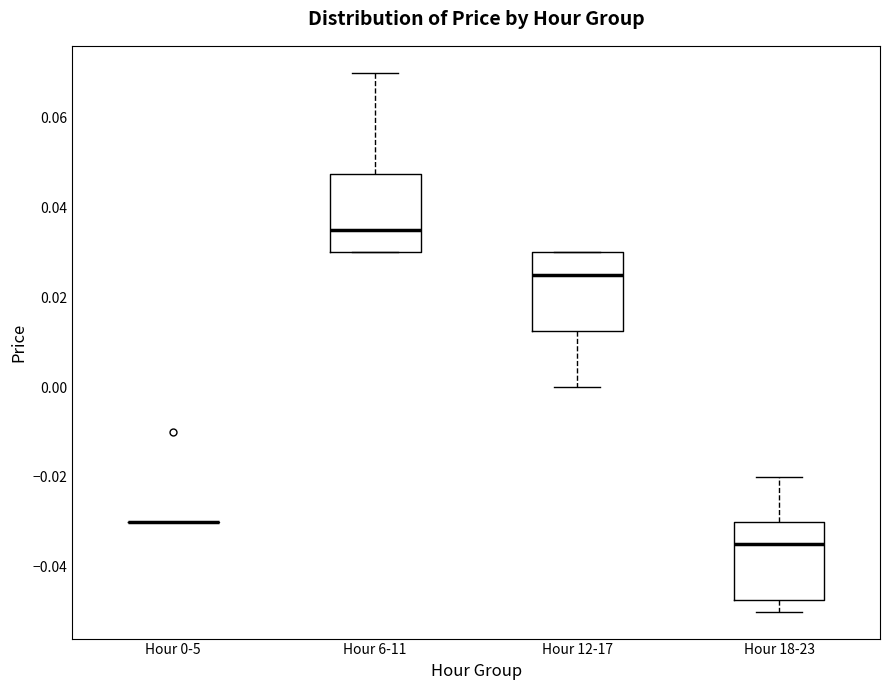

Reading left to right, read every box against the y-axis: the position of its median line, the range the box covers, and the ends of its whiskers. The values are not printed on the chart, so give them approximately, as read against the axis.

Hour 0-5: box collapsed to a line at -0.030, whiskers -0.030 to -0.030
Hour 6-11: median 0.036, box 0.030 to 0.048, whiskers 0.030 to 0.070
Hour 12-17: median 0.026, box 0.012 to 0.030, whiskers 0.000 to 0.030
Hour 18-23: median -0.034, box -0.048 to -0.030, whiskers -0.050 to -0.020